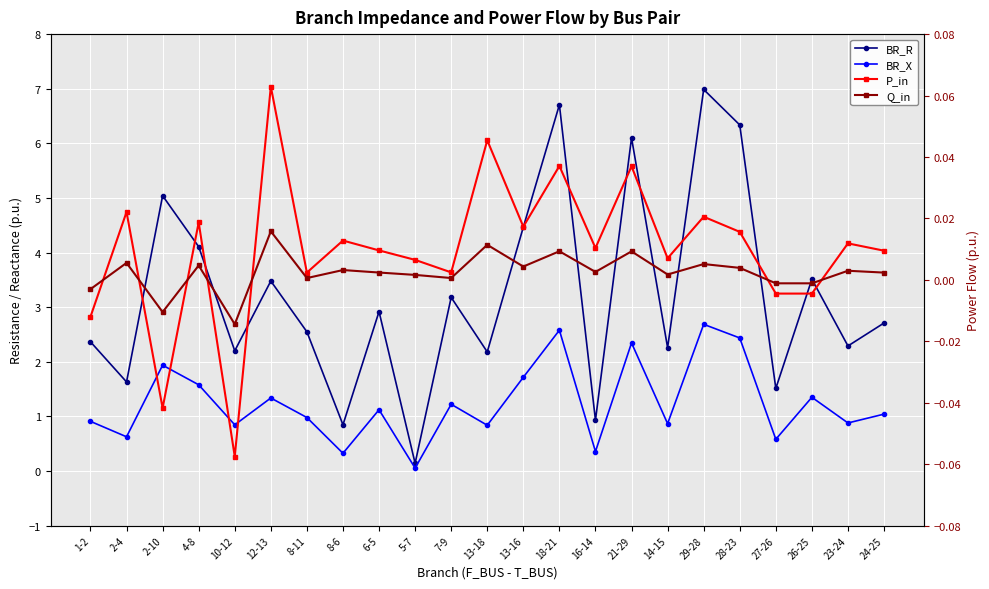

At which label does BR_X reach its peak?

29-28